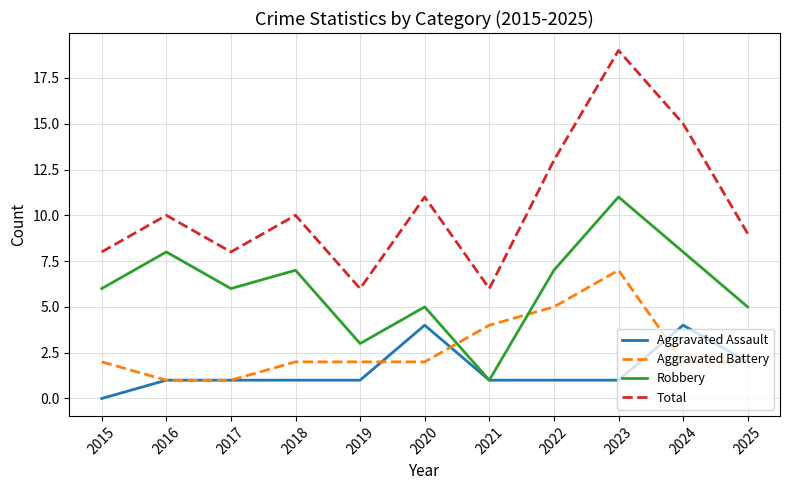

The value of Aggravated Assault at 2017 is 2. True or false?

False